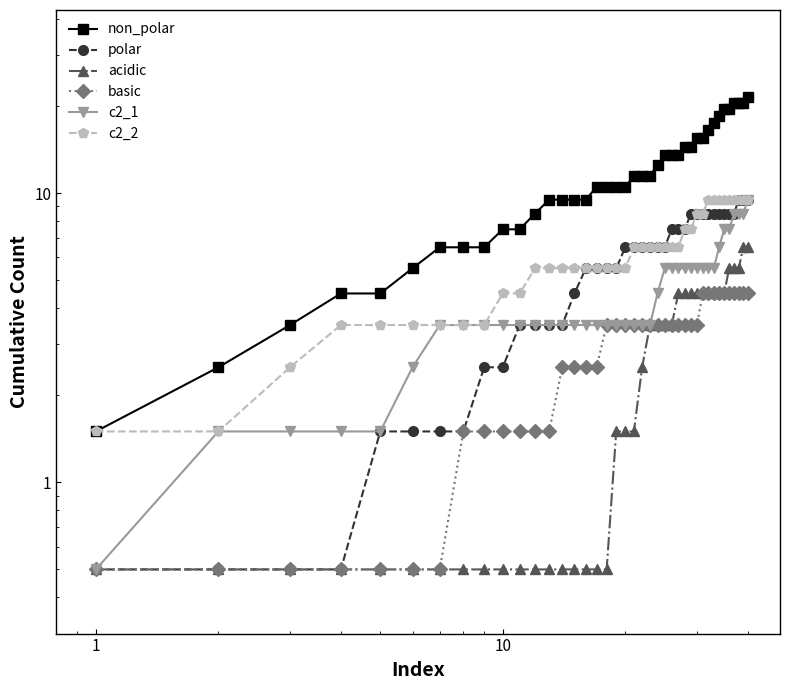

What is the maximum value shown in the chart?

21.5